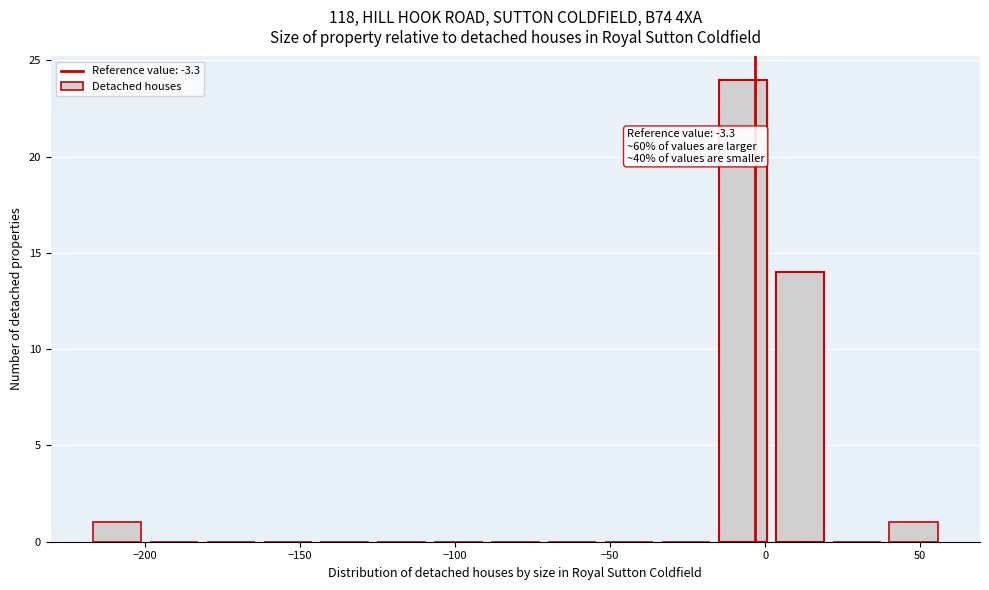

Around what value on the x-axis is the tallest bar? Give the approximate position of its centre, as read against the axis.

-5